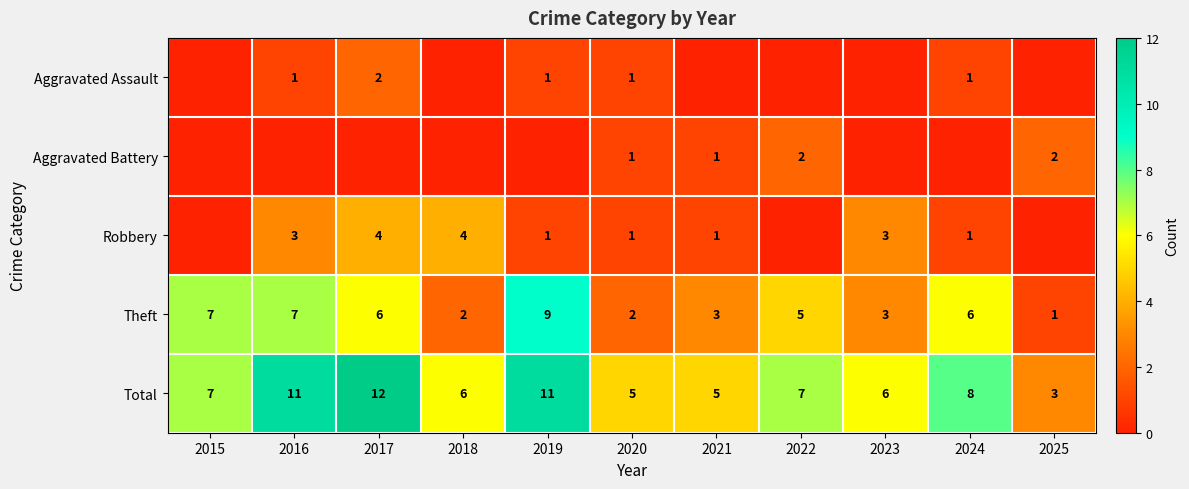

Which has a higher value, 2025 or 2023?

2025